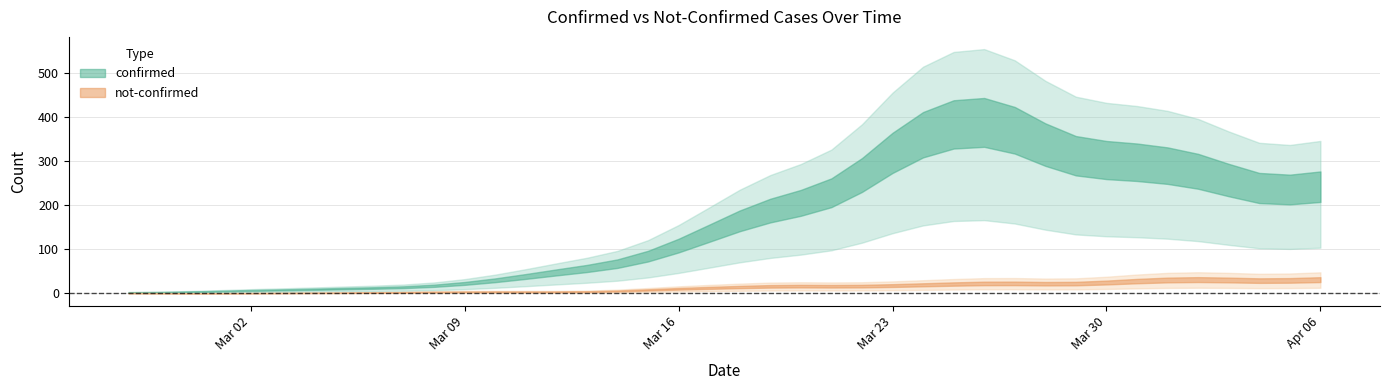

At which label is confirmed closest to 281?

2020-03-19